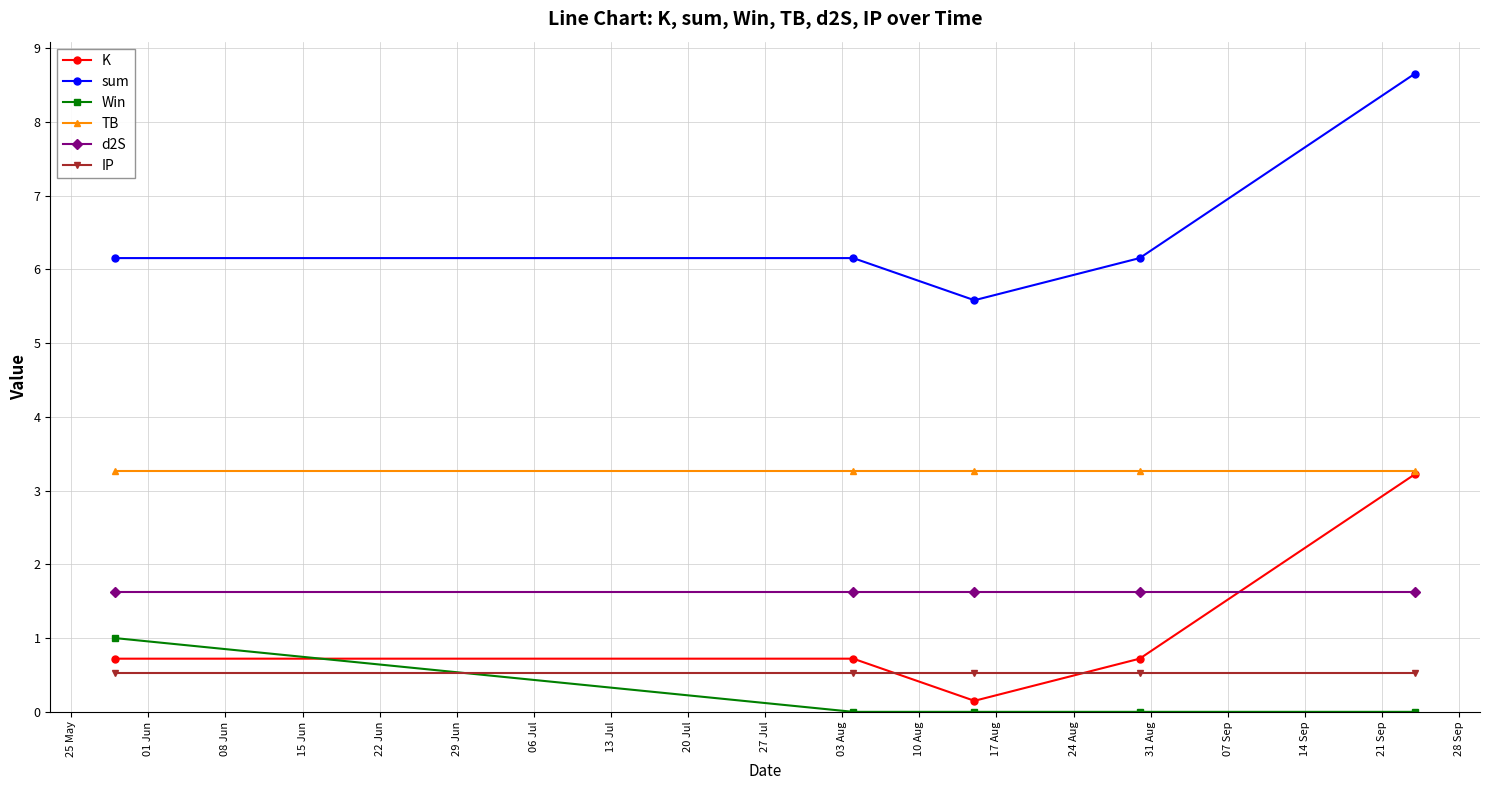

What is the maximum value for TB?

3.3